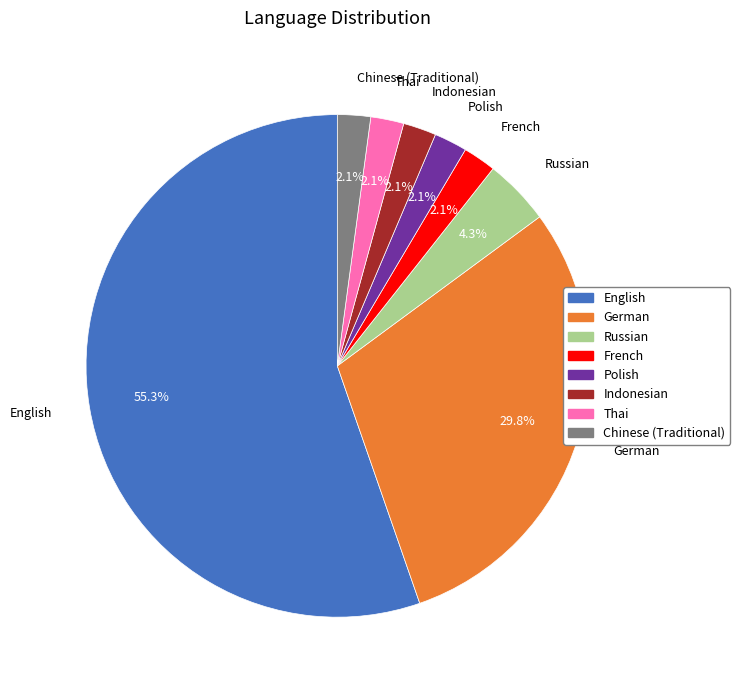

Is it true that German is 30% of the pie?

True